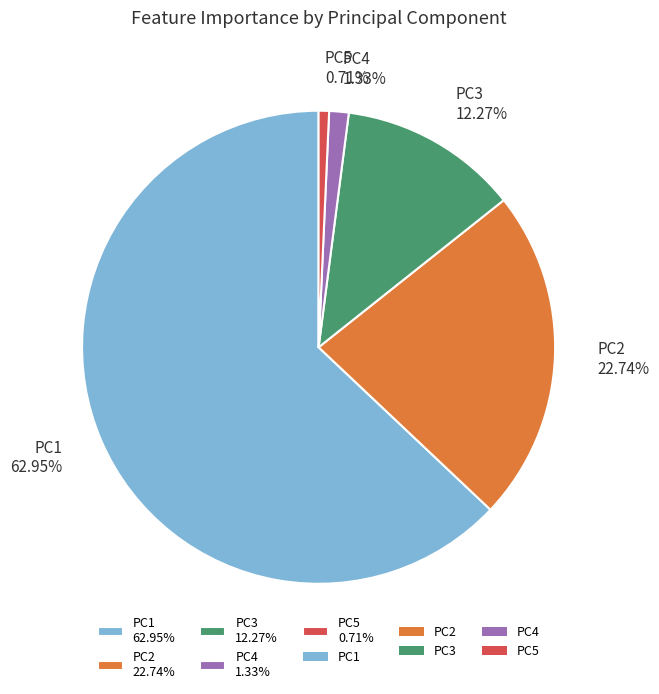

Rank the categories by value from highest to lowest.

PC1, PC2, PC3, PC4, PC5